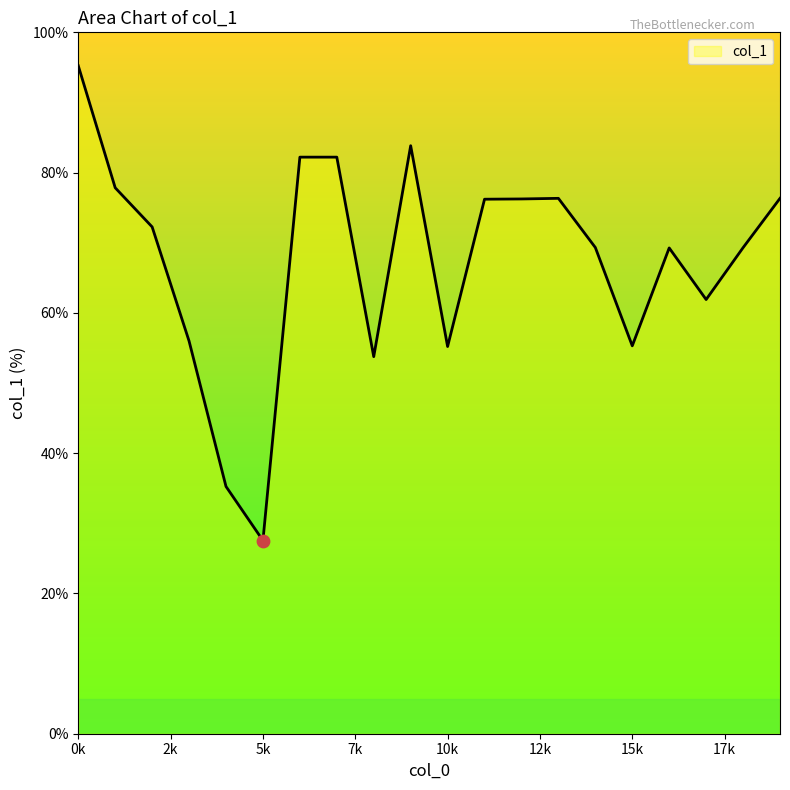

What is the maximum value shown in the chart?

95.2